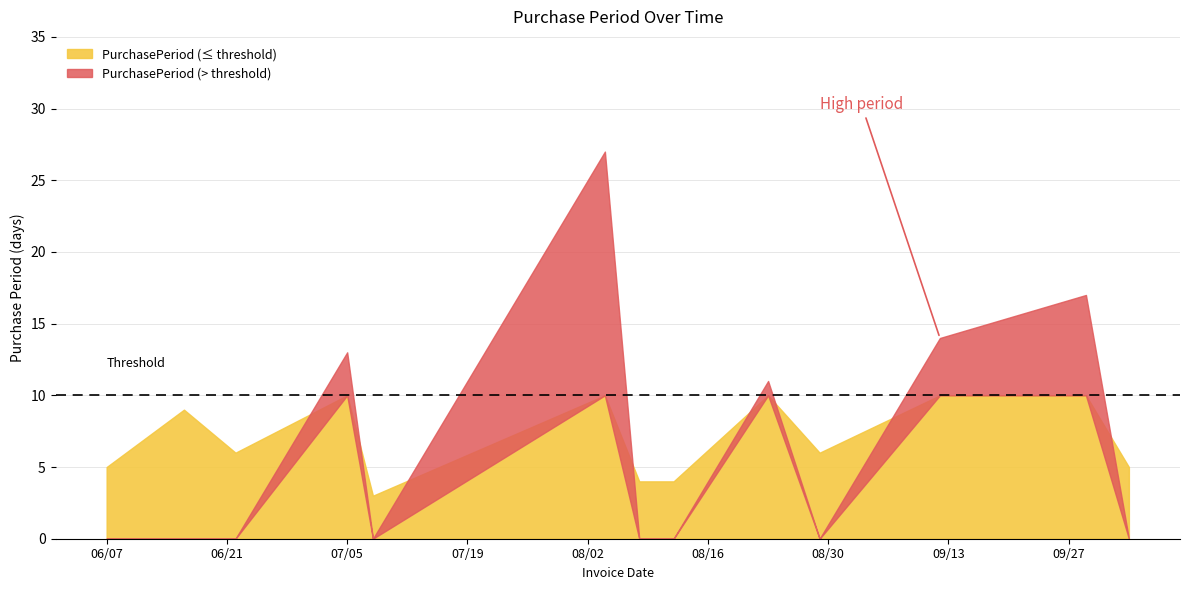

What is the difference between the values at 2016-09-29 and 2016-08-08?

13